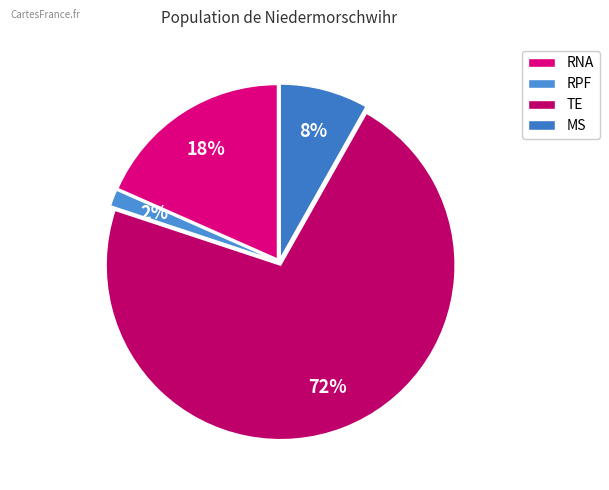

True or false: TE accounts for 72% of the total.

True